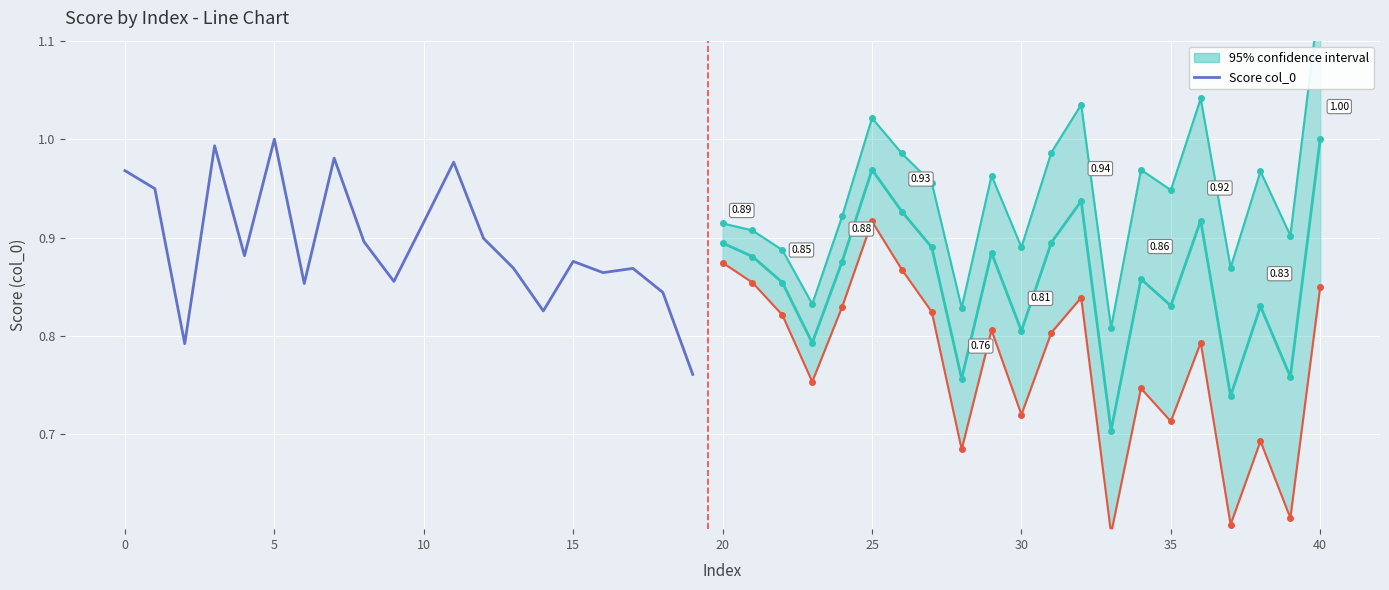

Which has a higher value, 12 or 17?

12